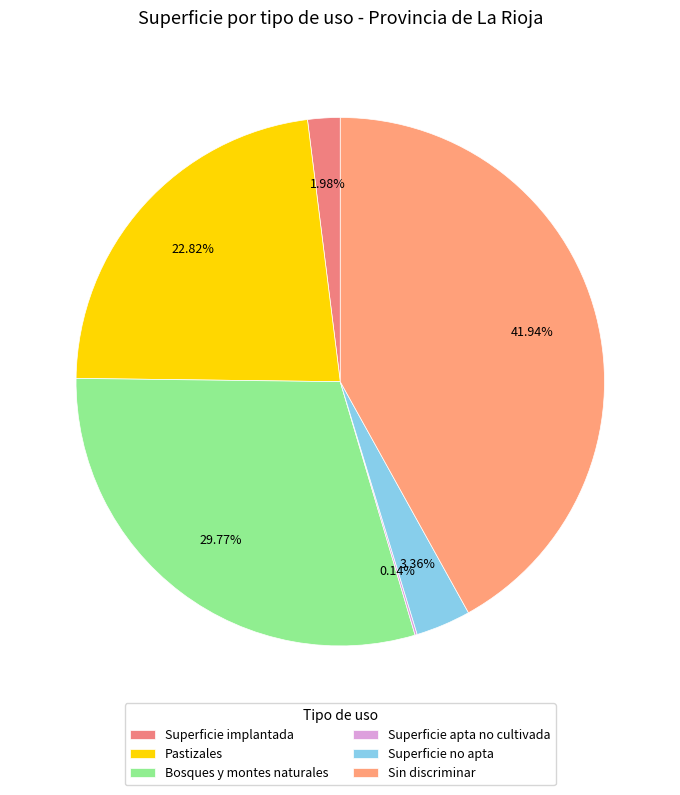

To the nearest percent, what is the difference between the largest and smallest slice percentages?

42%